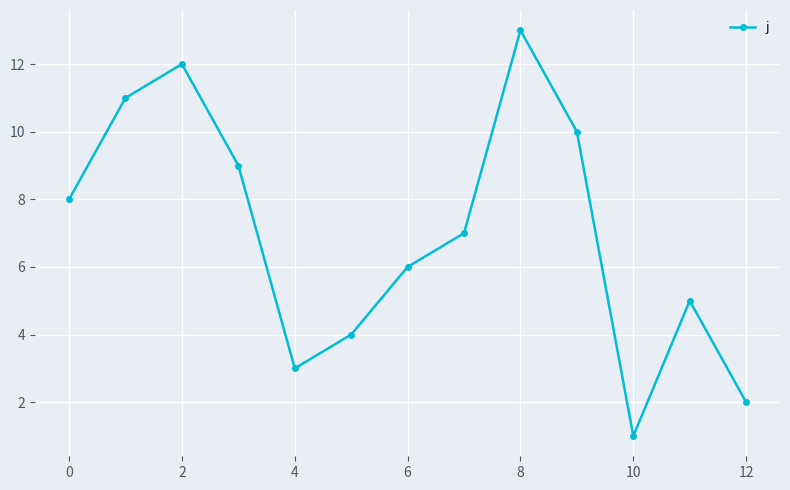

How many points are higher than both their immediate neighbors (excluding endpoints)?

3